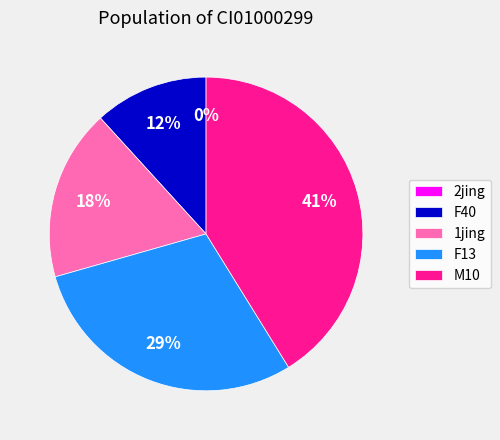

Is the sum of 1jing and M10 greater than half?

Yes